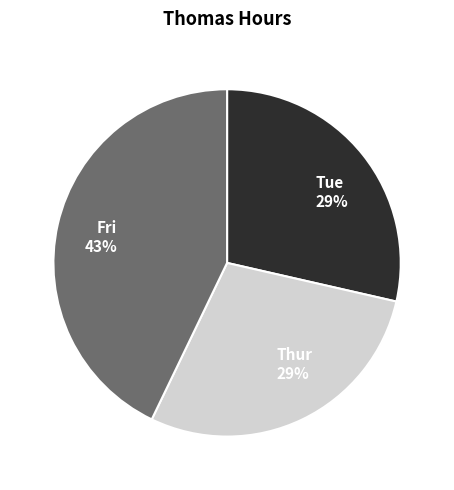

To the nearest percent, what is the average slice percentage?

33%